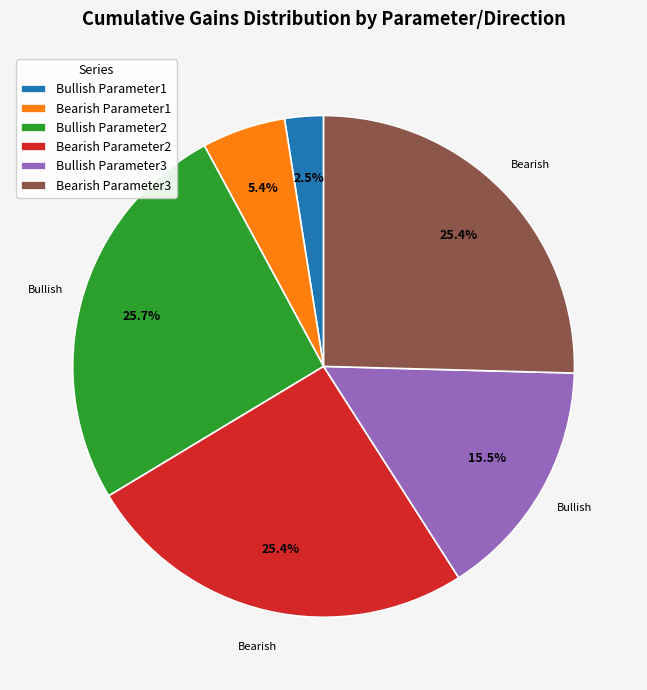

Which slice is the smallest?

Bullish Parameter1